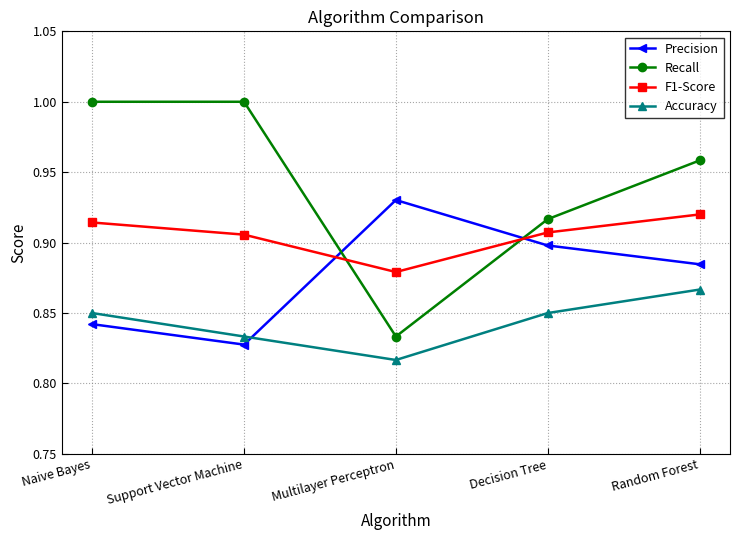

Rank the series by their average value, from lowest to highest.

Accuracy, Precision, F1-Score, Recall